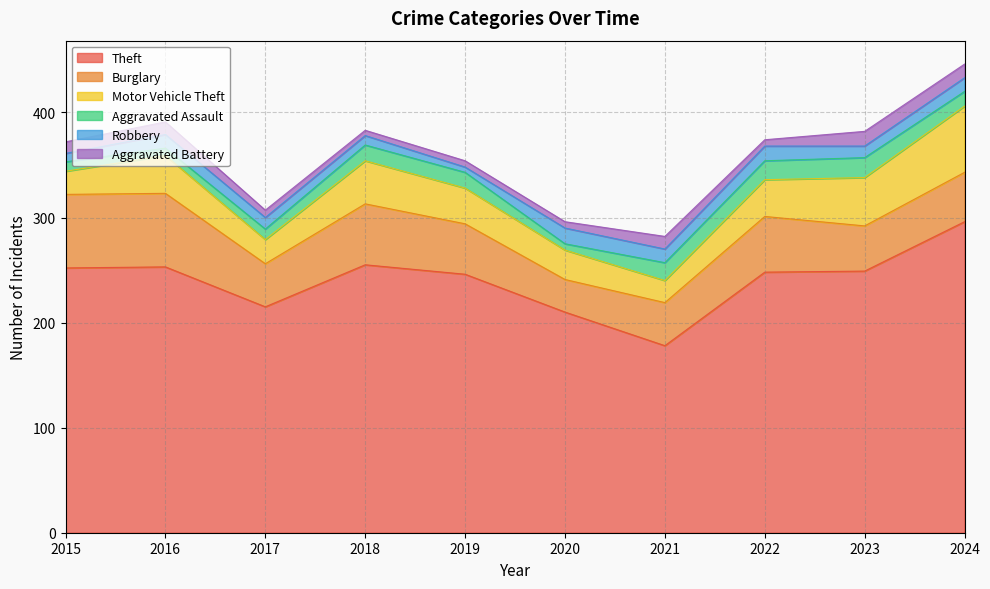

Is it true that Theft equals 249 at 2023?

True